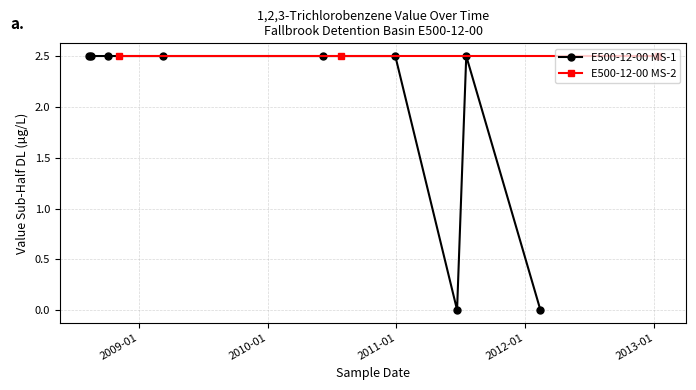

What is the maximum value for E500-12-00 MS-1?

2.5